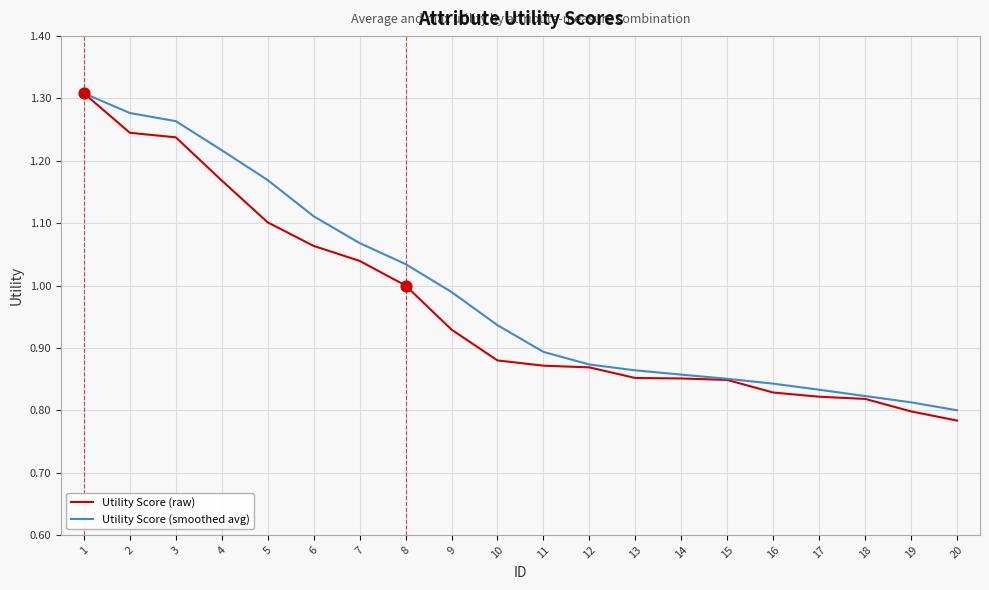

At which category is the sum across all series the highest?

1